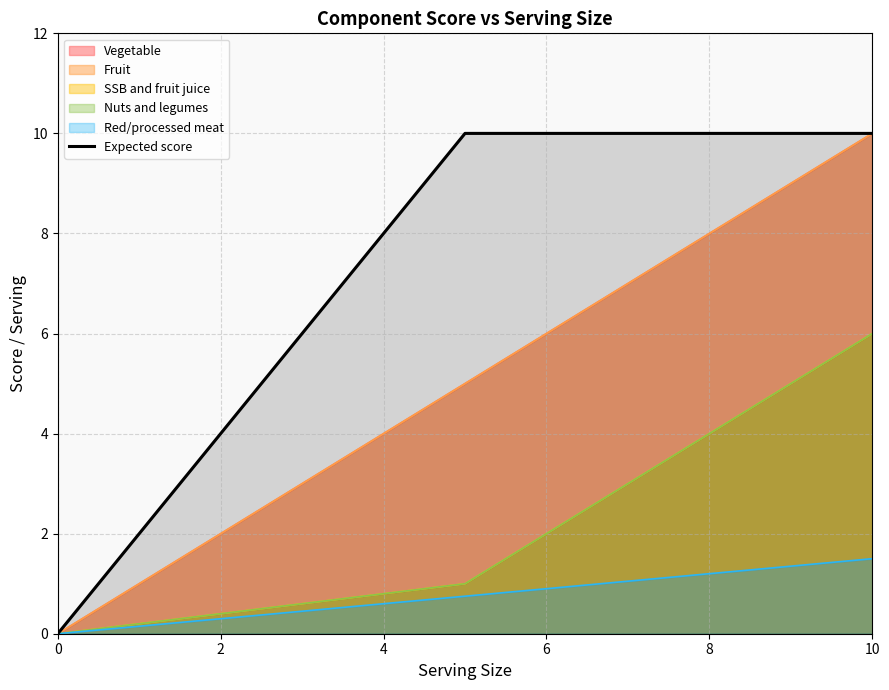

What is the ratio of the value at 4 to the value at 10?

0.4